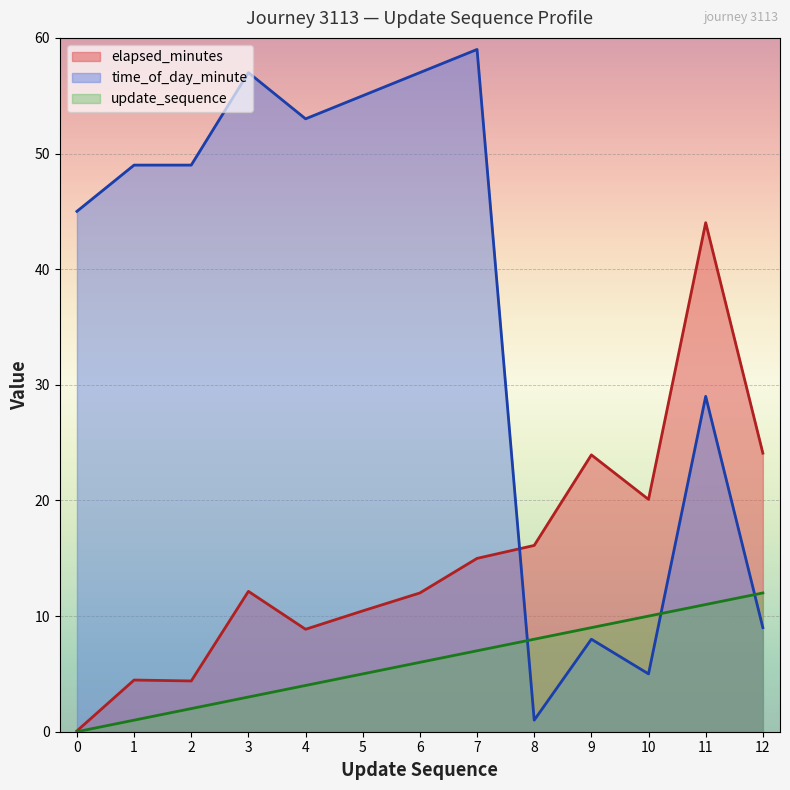

What is the sum of all update_sequence values?

78.0